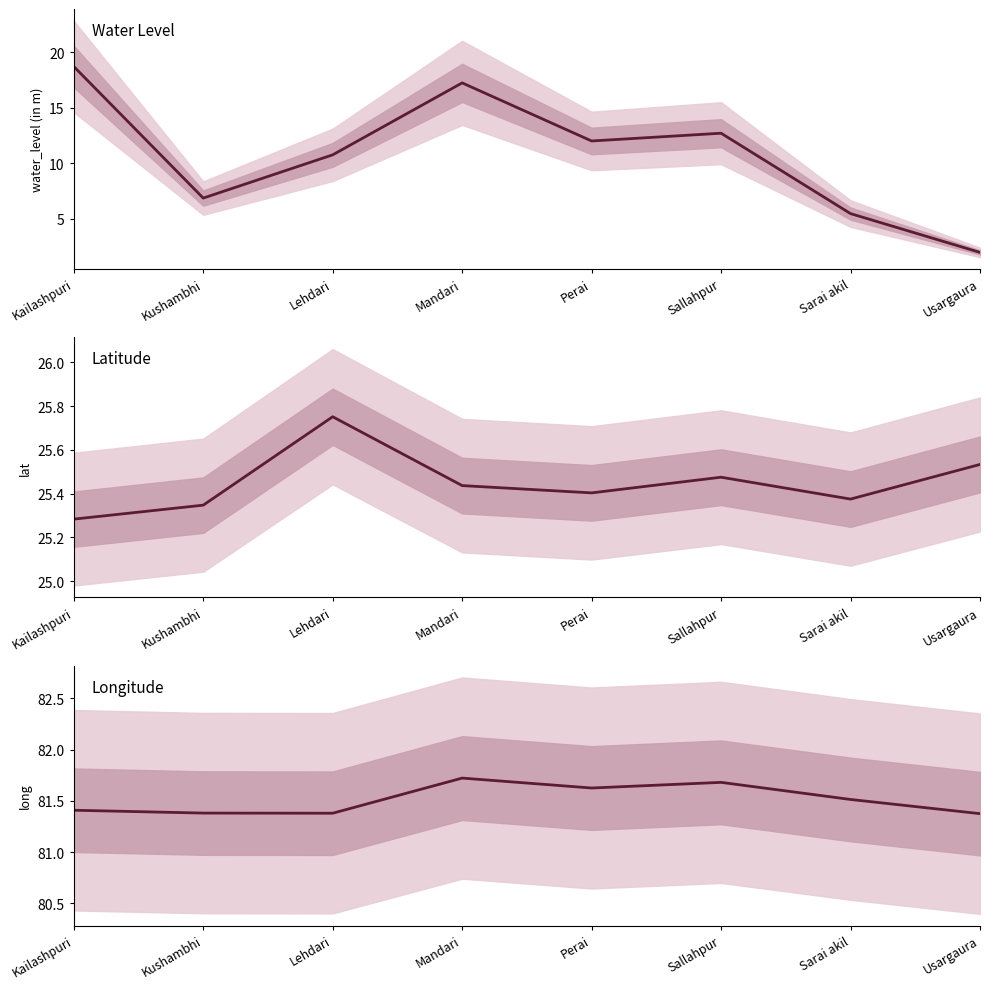

True or false: lat has a value of 10.9 at Sallahpur.

False